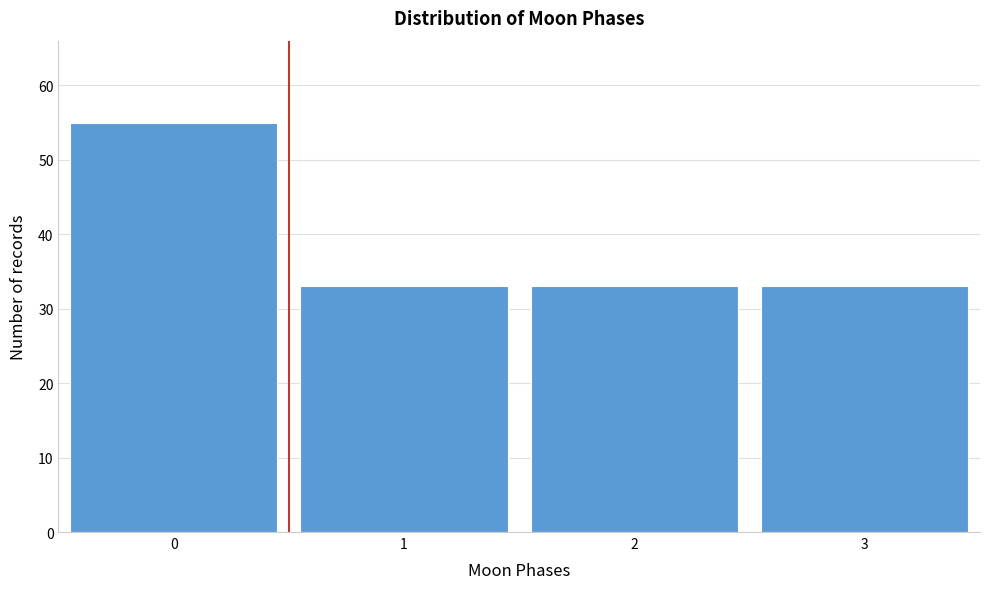

Reading left to right, transcribe all the data shown in this chart.

55	33	33	33